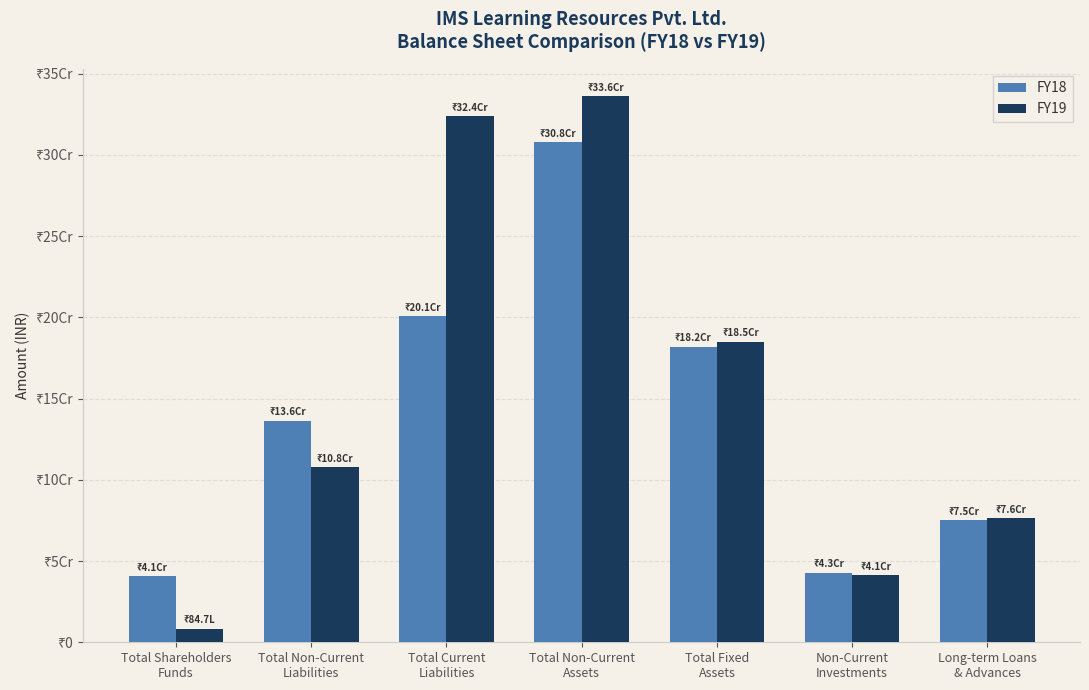

Are the bars grouped side by side (vs. stacked)?

Yes